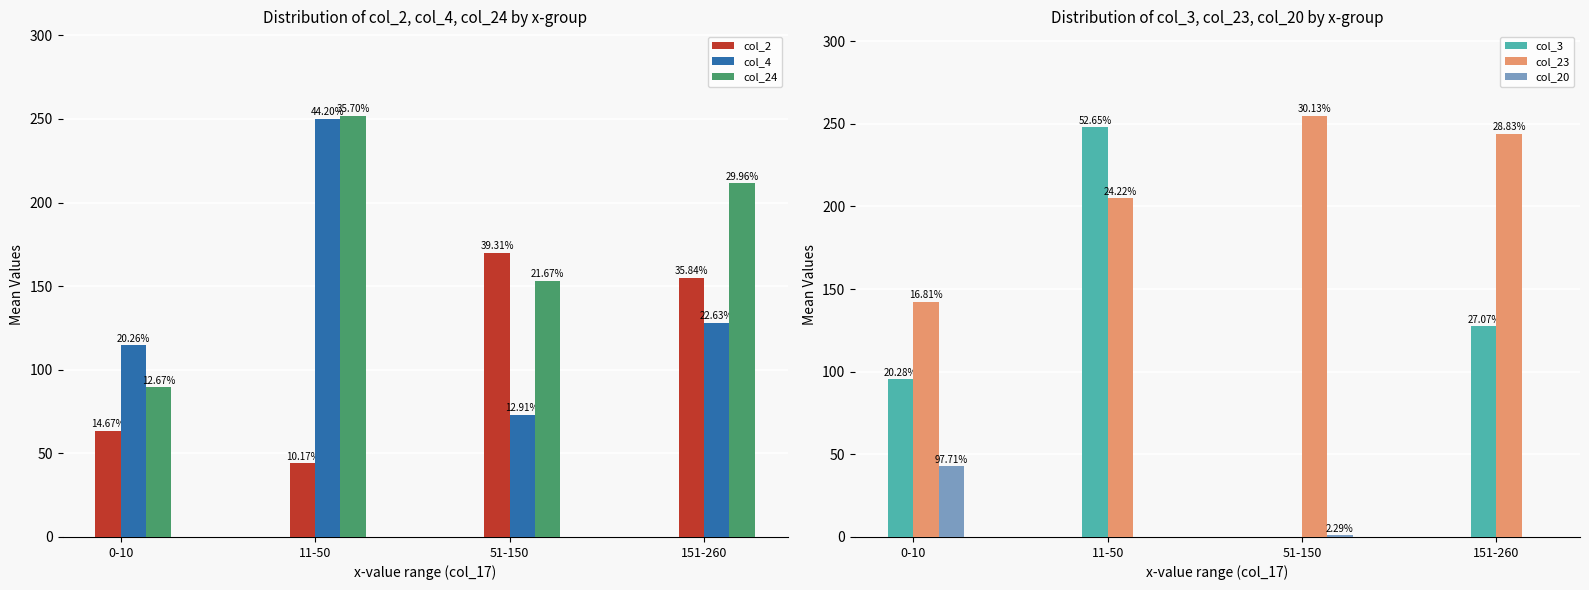

What is the difference between the maximum and second lowest values in the col_2 series?

106.5